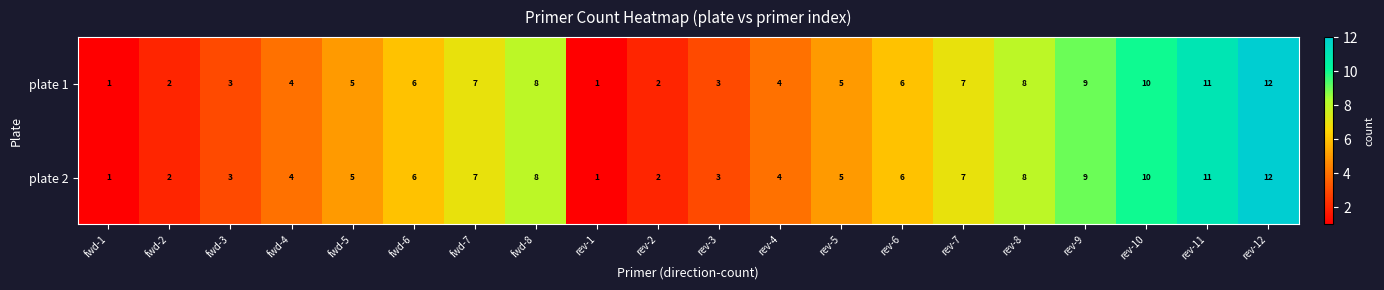

Is the value of plate 2 at rev-2 greater than the value of plate 1 at fwd-6?

No